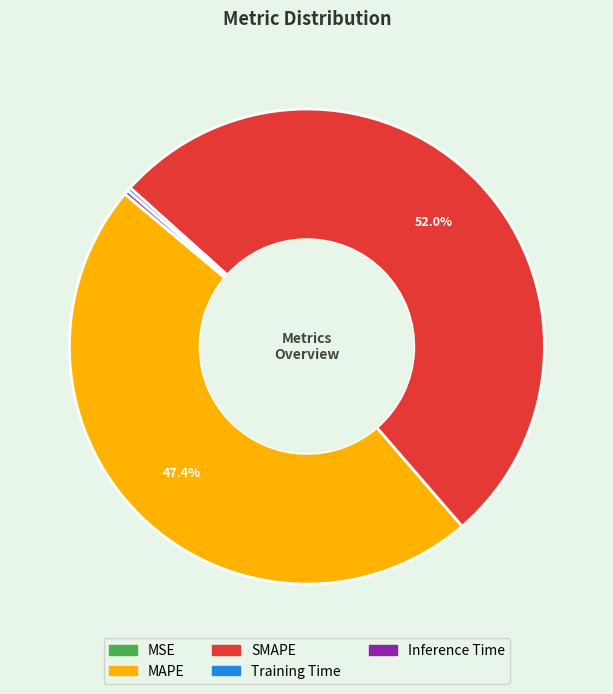

What is the ratio of the value at MAPE to the value at SMAPE?

0.9